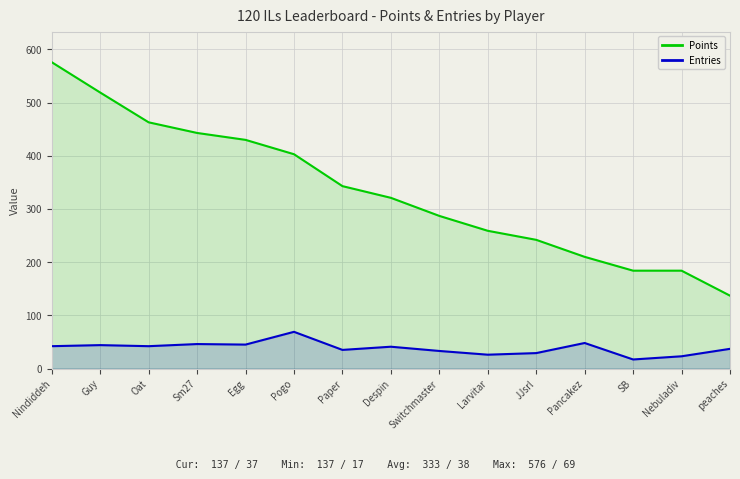

Reading right to left, extract all data points from this chart.

Points: 137	184	184	210	242	259	287	321	343	403	430	443	463	519	576
Entries: 37	23	17	48	29	26	33	41	35	69	45	46	42	44	42